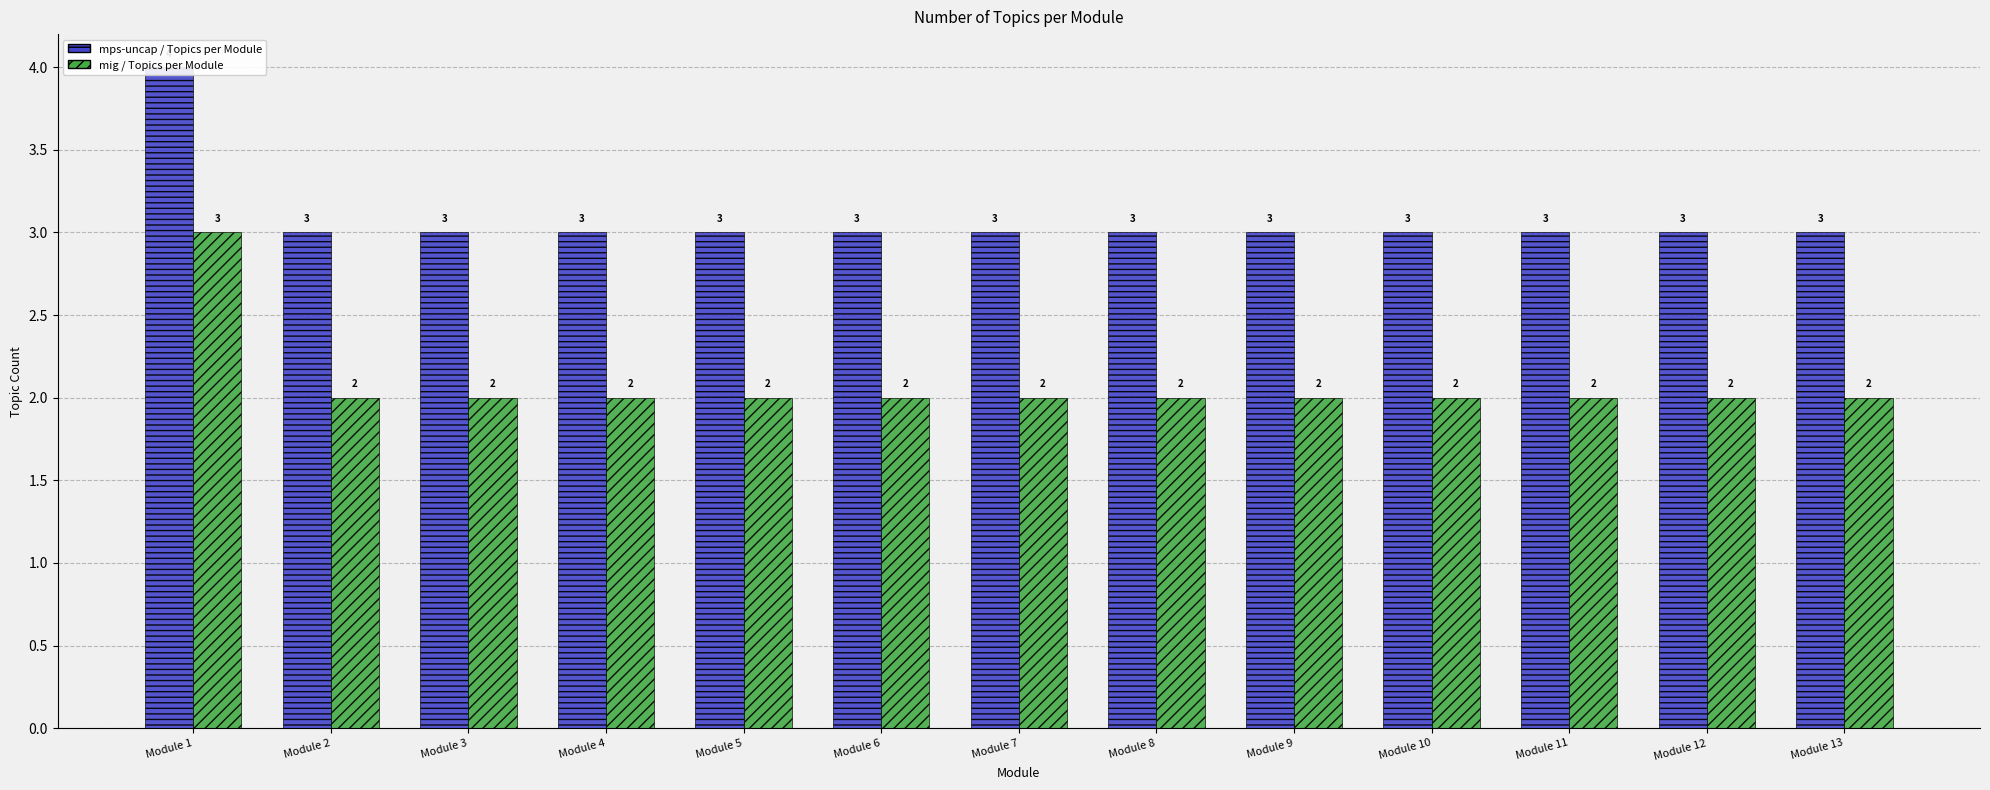

Which series has the widest spread of values?

mps-uncap / Topics per Module